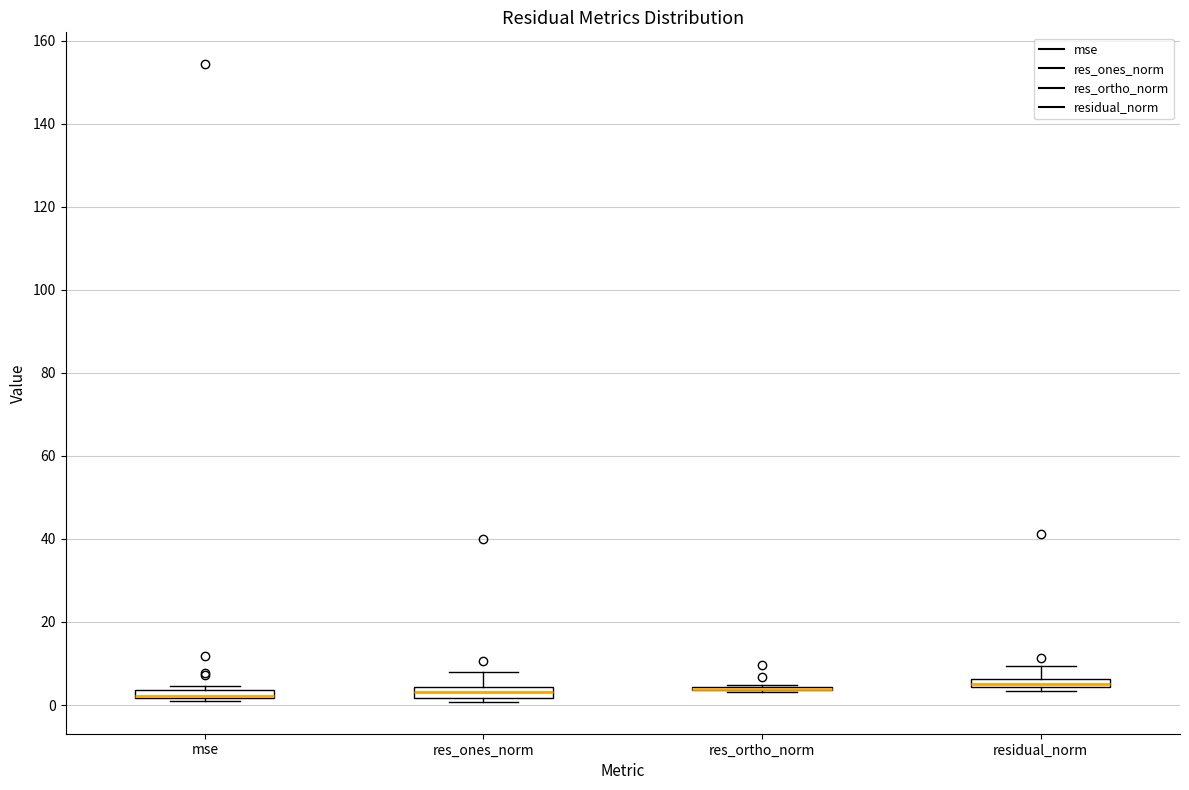

Where is the upper edge of the box for res_ones_norm on the y-axis? The values are not printed on the chart, so give them approximately, as read against the axis.

4